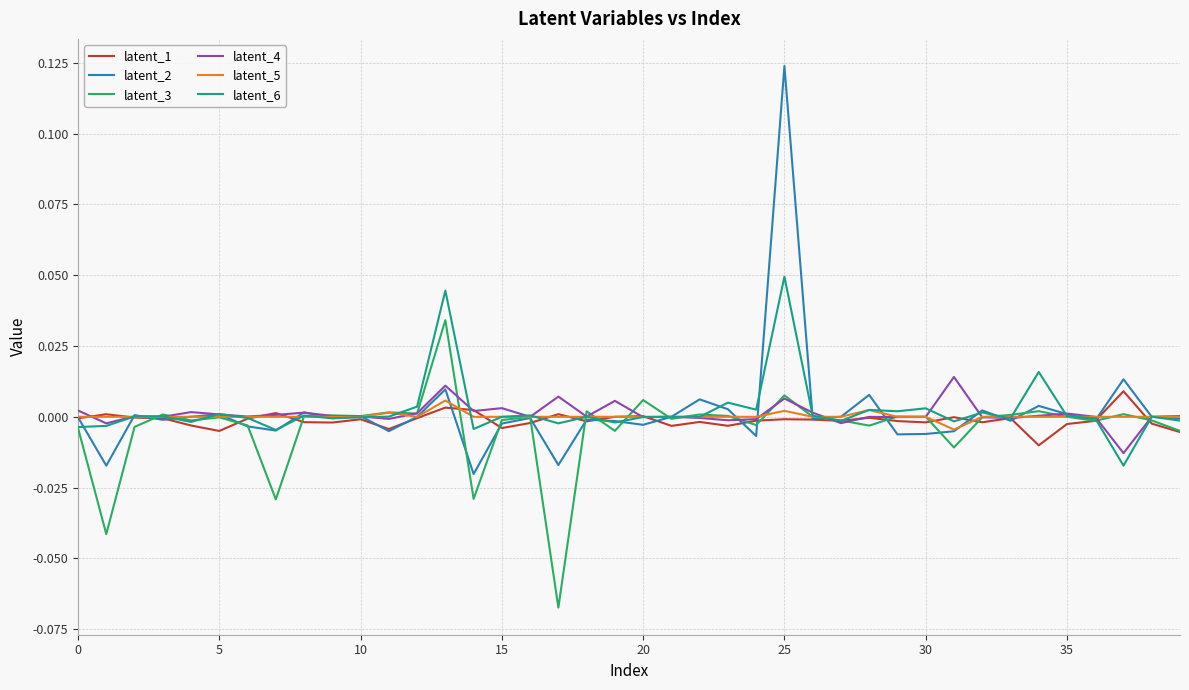

Which series has the widest spread of values?

latent_2